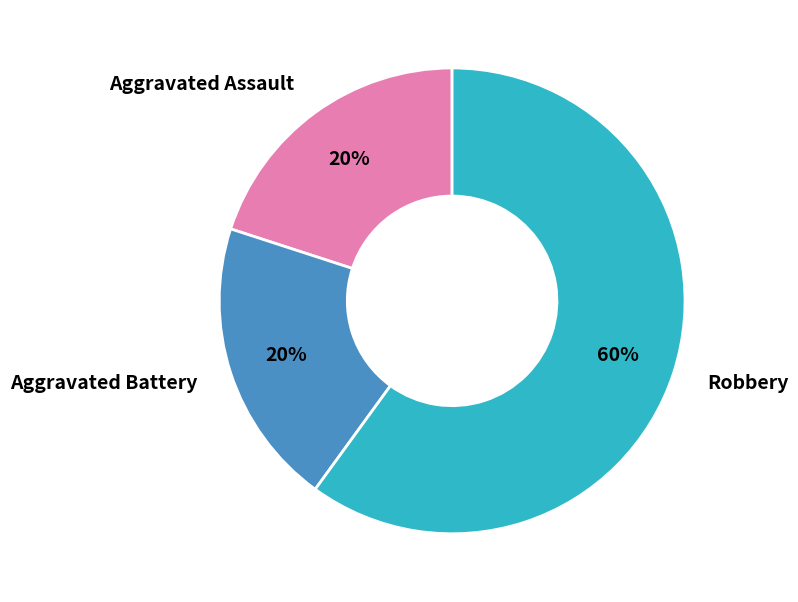

Is it true that Aggravated Assault is 28% of the pie?

False